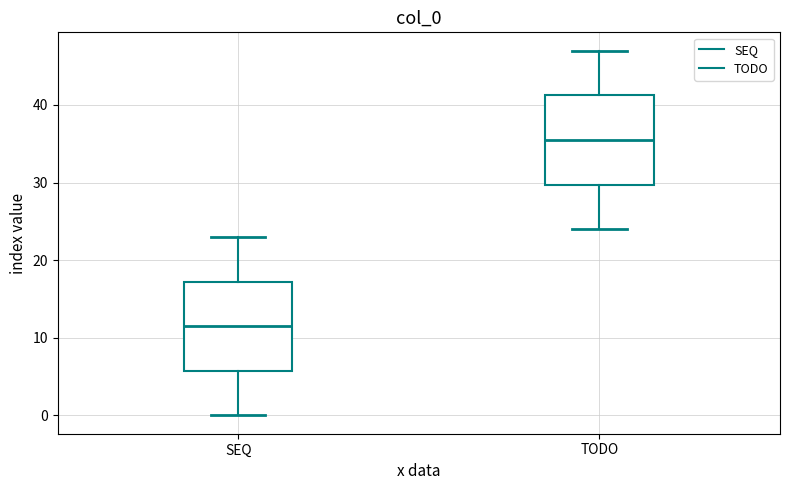

Reading left to right, read every box against the y-axis: the position of its median line, the range the box covers, and the ends of its whiskers. The values are not printed on the chart, so give them approximately, as read against the axis.

SEQ: median 12, box 6 to 17, whiskers 0 to 23
TODO: median 36, box 30 to 41, whiskers 24 to 47